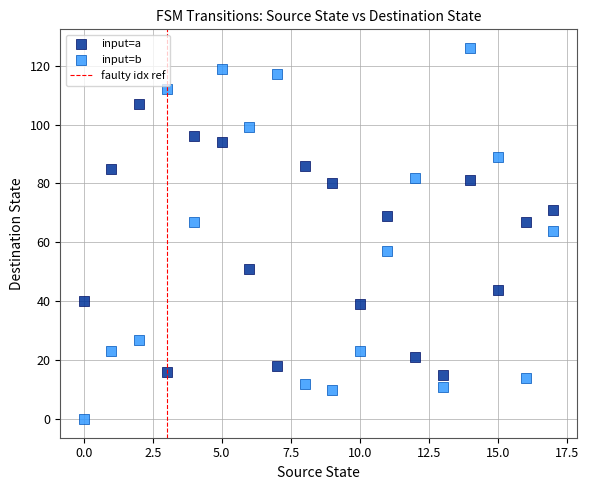

Which series has the largest Y range (max minus min)?

input=b